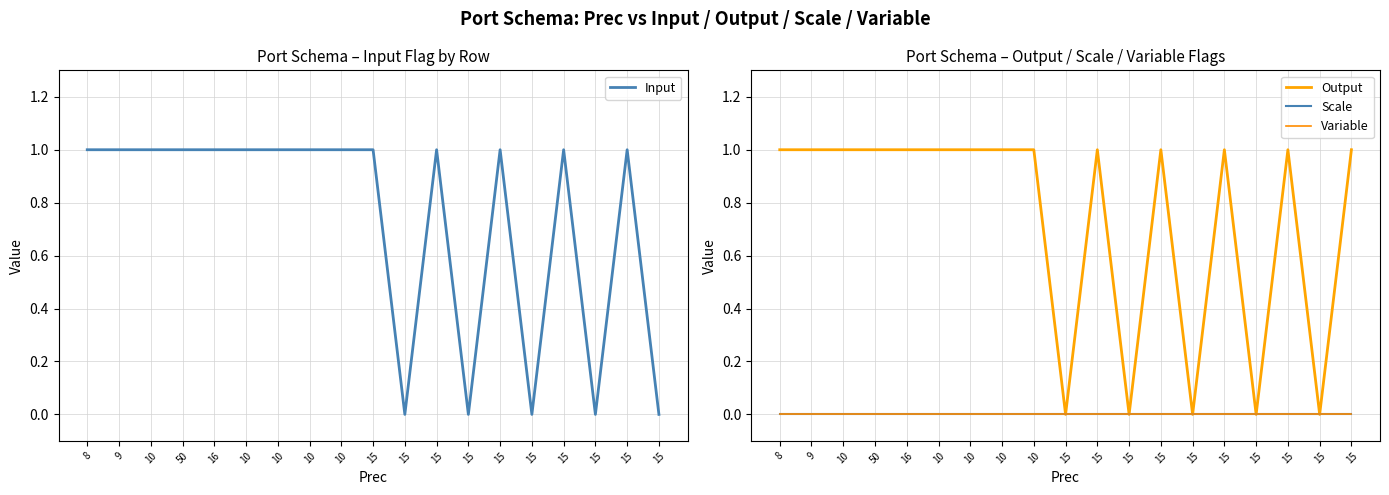

What are all the series names shown in the legend?

Input, Output, Scale, Variable